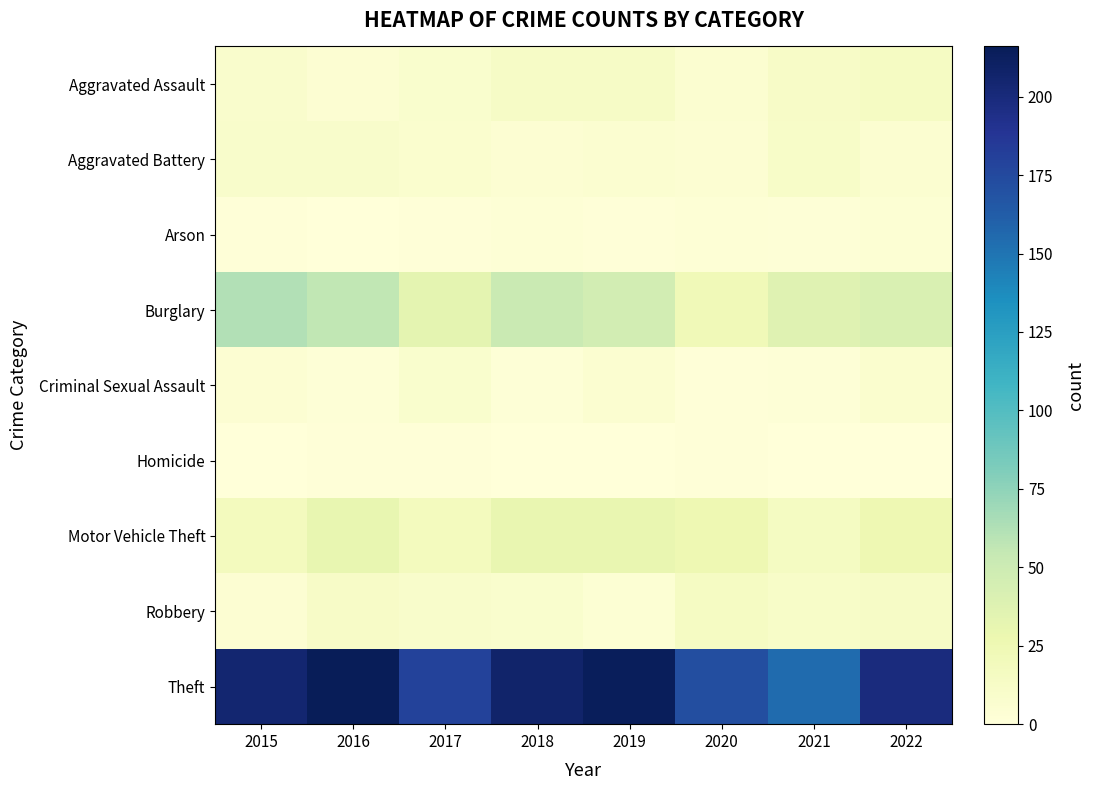

Reading left to right, what are all the values shown in this chart?

Aggravated Assault: 2015=9	2016=5	2017=8	2018=13	2019=13	2020=6	2021=12	2022=15
Aggravated Battery: 2015=10	2016=10	2017=7	2018=5	2019=6	2020=5	2021=11	2022=6
Arson: 2015=1	2016=0	2017=1	2018=3	2019=1	2020=3	2021=2	2022=4
Burglary: 2015=62	2016=56	2017=33	2018=52	2019=46	2020=22	2021=37	2022=41
Criminal Sexual Assault: 2015=5	2016=2	2017=8	2018=2	2019=6	2020=1	2021=2	2022=7
Homicide: 2015=0	2016=1	2017=1	2018=0	2019=0	2020=1	2021=0	2022=0
Motor Vehicle Theft: 2015=18	2016=31	2017=18	2018=30	2019=30	2020=26	2021=16	2022=26
Robbery: 2015=5	2016=12	2017=10	2018=8	2019=4	2020=15	2021=11	2022=13
Theft: 2015=205	2016=216	2017=179	2018=207	2019=214	2020=172	2021=155	2022=199